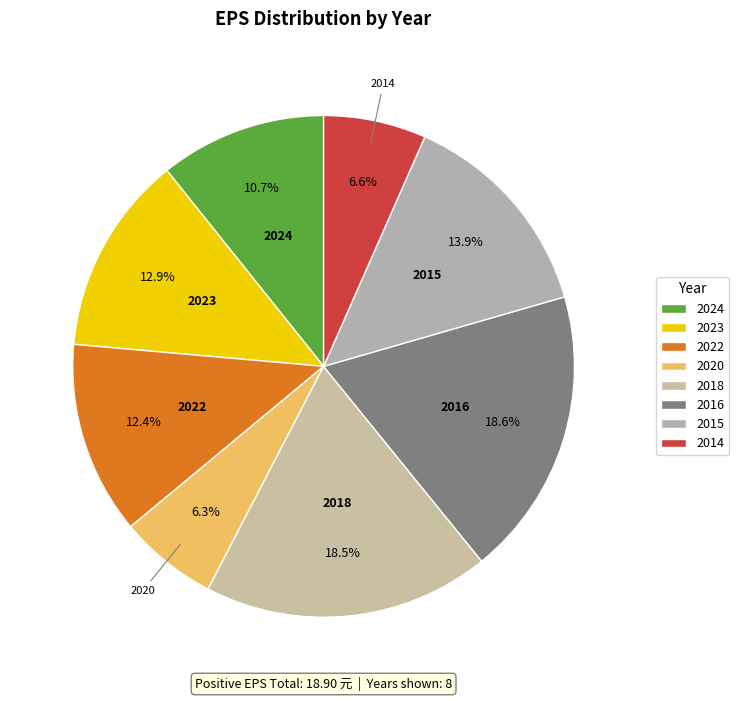

To the nearest percent, what percentage of the pie is 2023?

13%